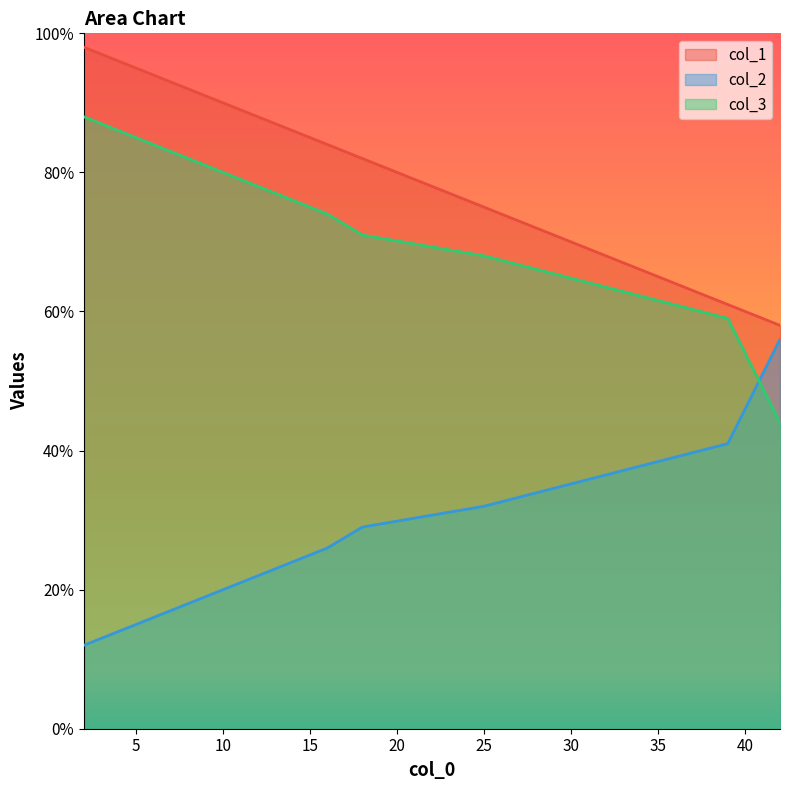

How many lines are shown in the chart?

3